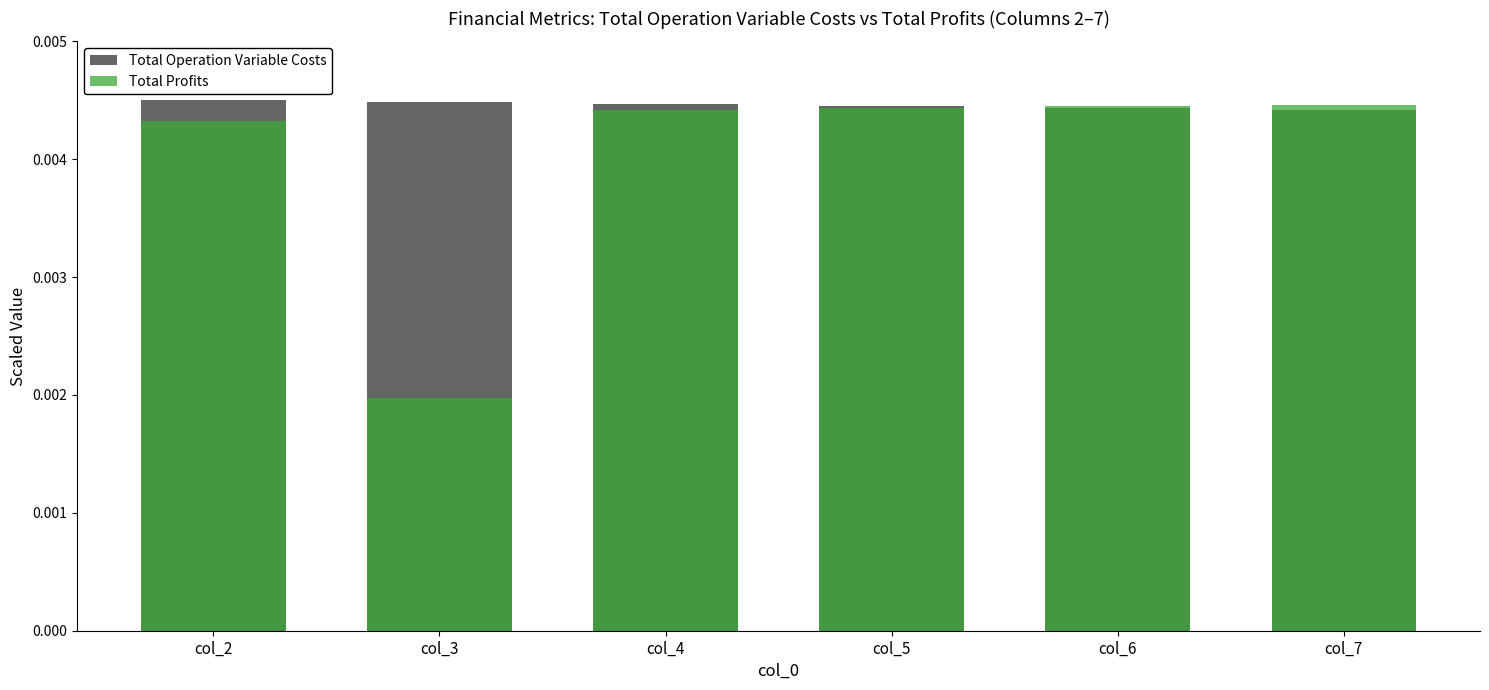

Count the number of categories in the chart.

6